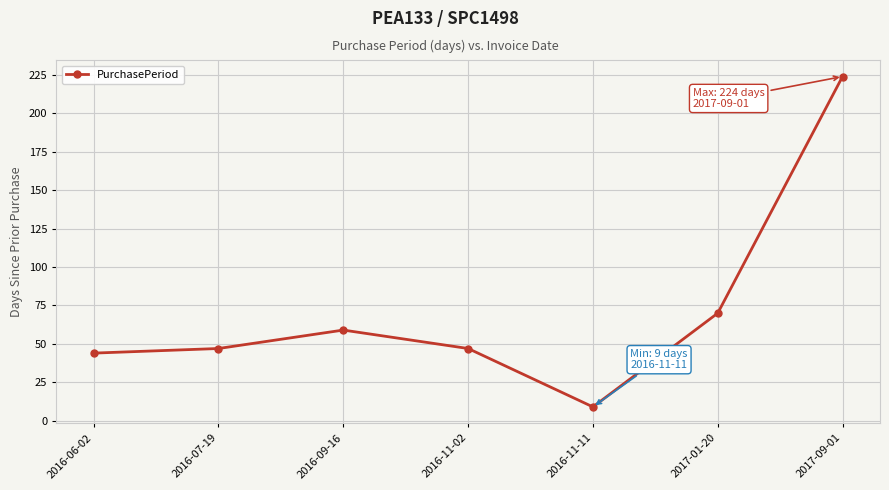

Where is the first local minimum?

2016-11-11